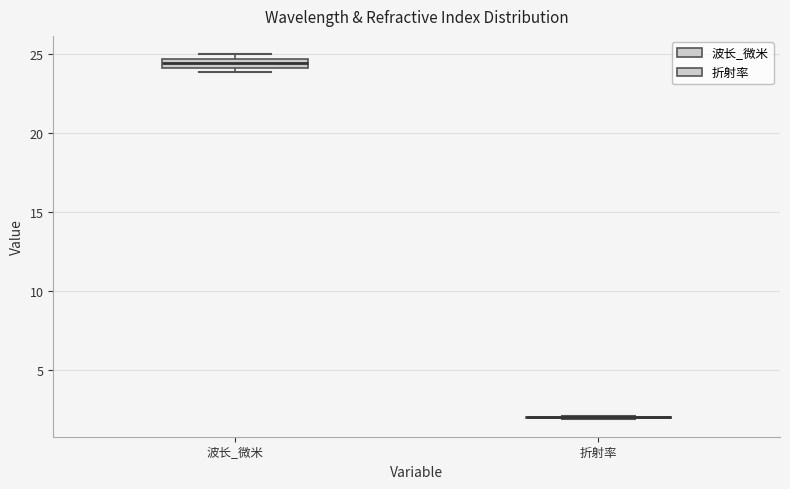

Where is the upper edge of the box for 波长_微米 on the y-axis? The values are not printed on the chart, so give them approximately, as read against the axis.

24.5